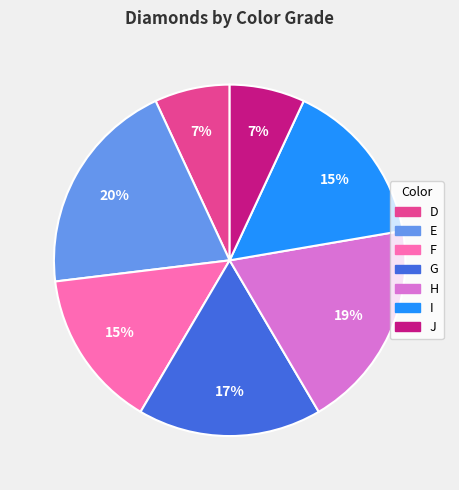

Combined, do F and E account for over 50%?

No